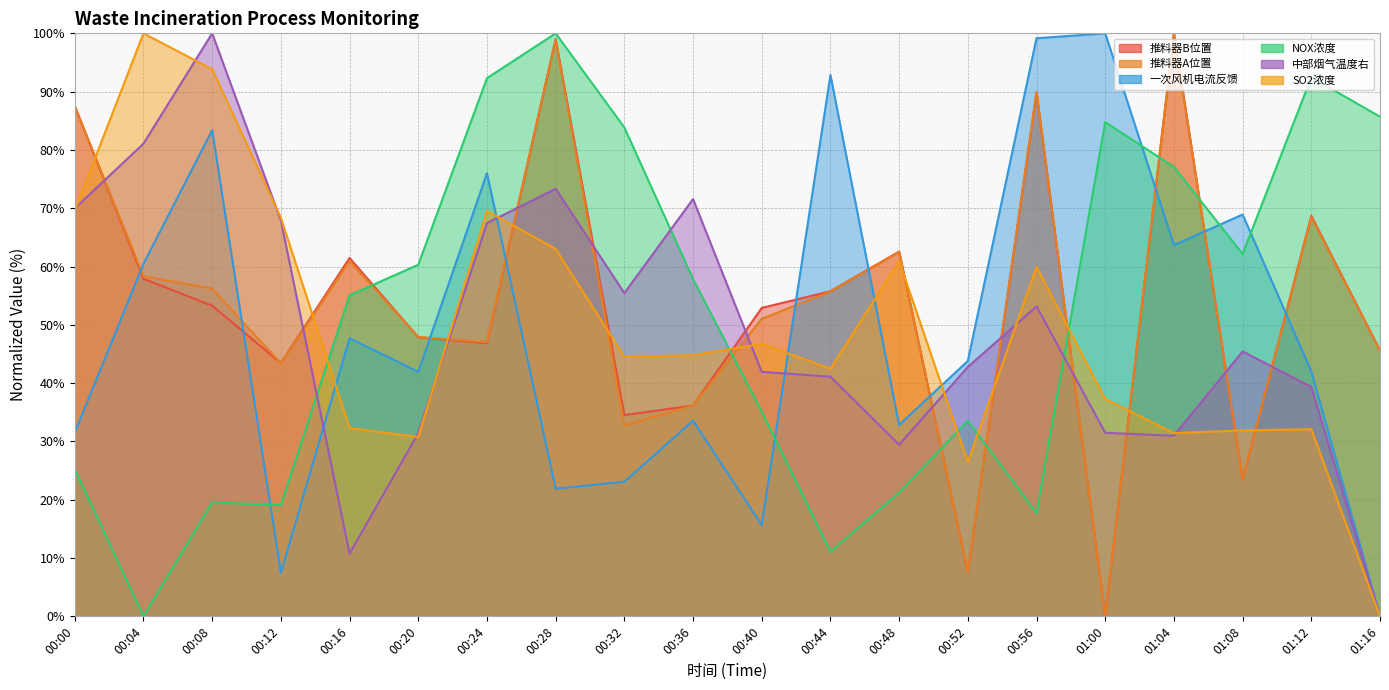

Which has a higher value, 00:24 or 01:12?

01:12